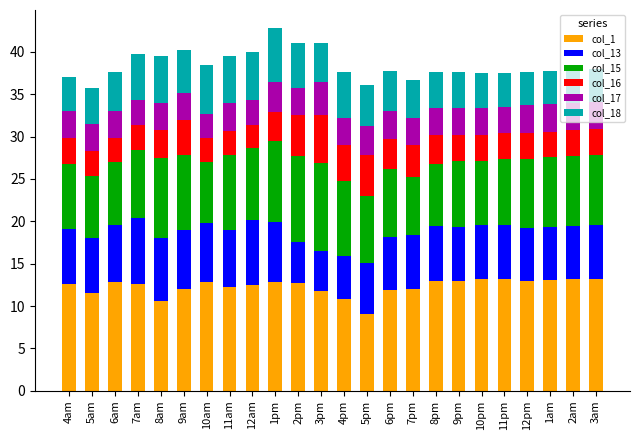

What is the lowest value of the col_1 series?

9.0